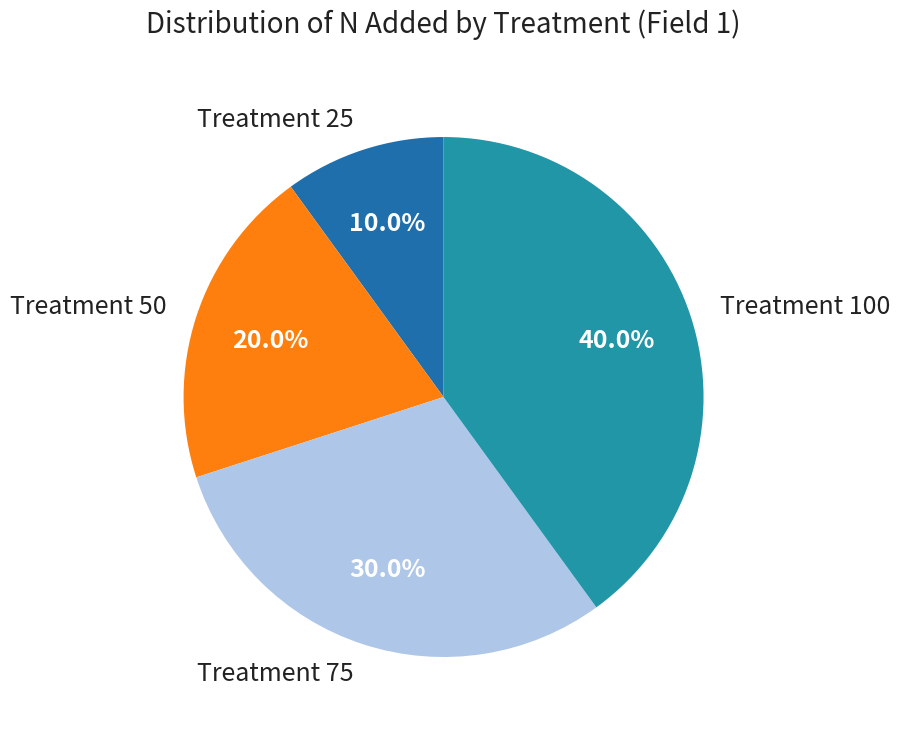

What is the ratio of the value at Treatment 100 to the value at Treatment 50?

2.0